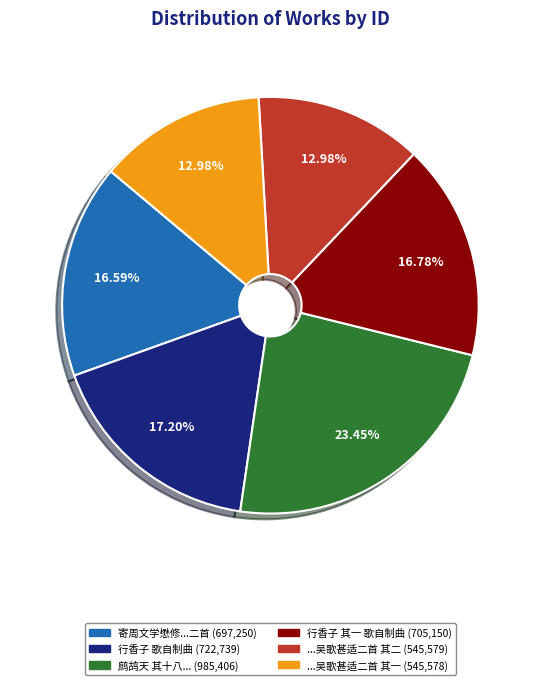

Is there a majority slice in this chart?

No